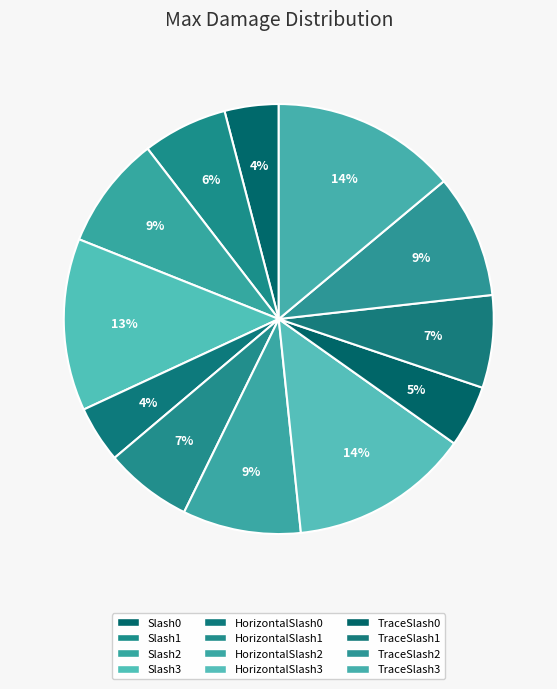

To the nearest percent, what is the average slice percentage?

8%